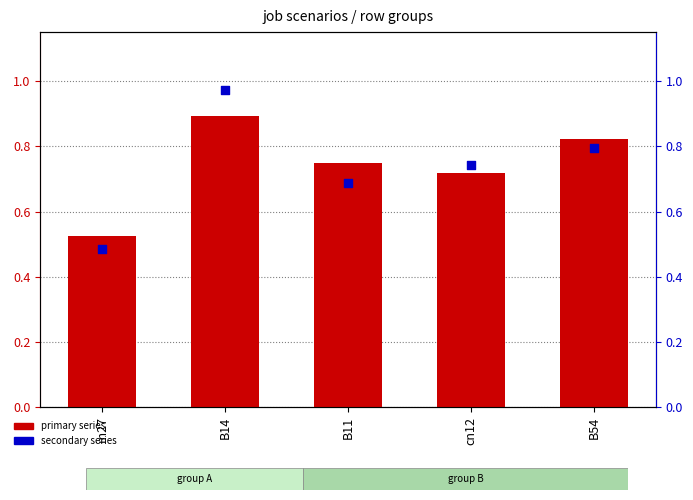

At which category is the sum across all series the highest?

B14